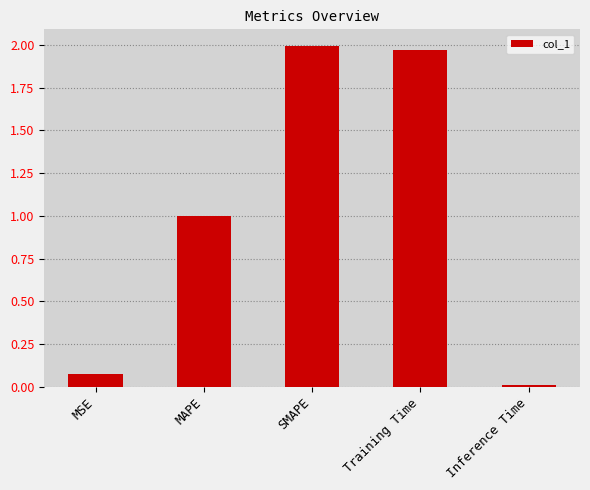

What is the label of the 3rd bar from the left?

SMAPE